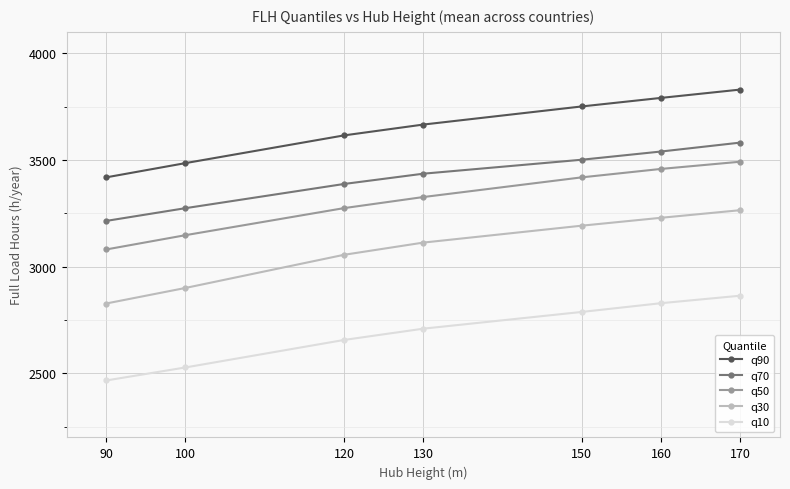

What are all the series names shown in the legend?

q90, q70, q50, q30, q10